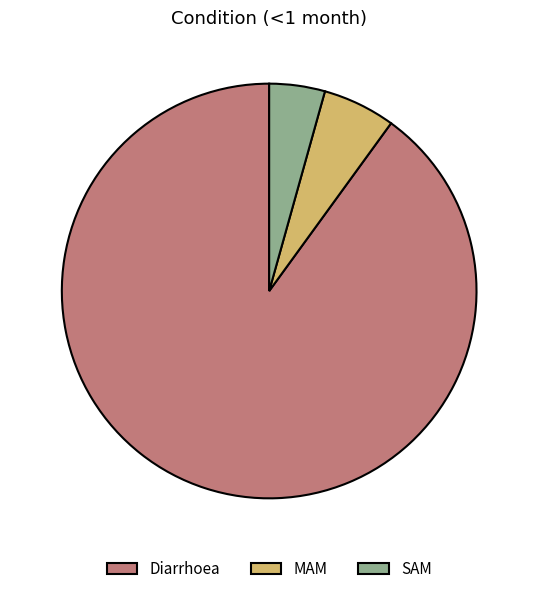

How many segments does this pie chart have?

3